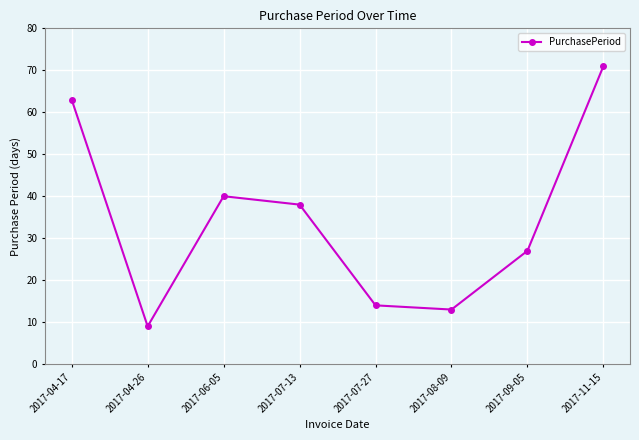

True or false: the data has more than 0 interior local peaks.

True